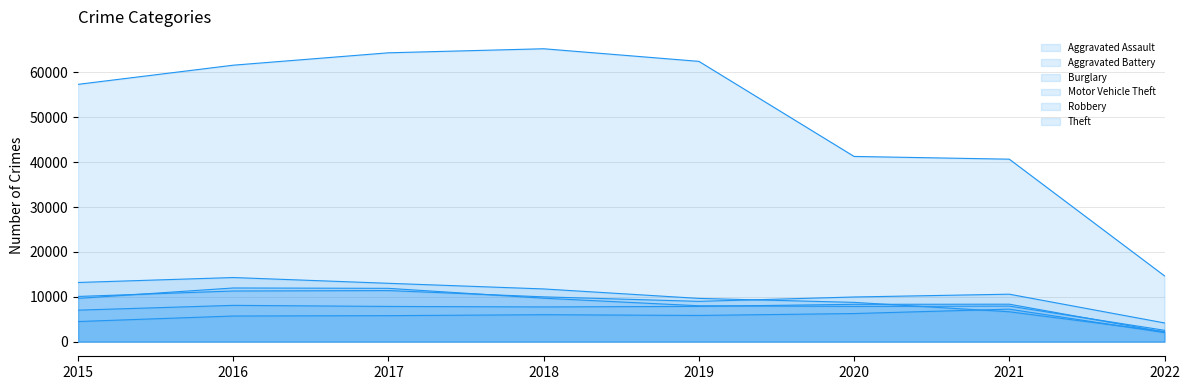

List the labels in order of Aggravated Battery value, largest first.

2021, 2020, 2016, 2019, 2017, 2018, 2015, 2022